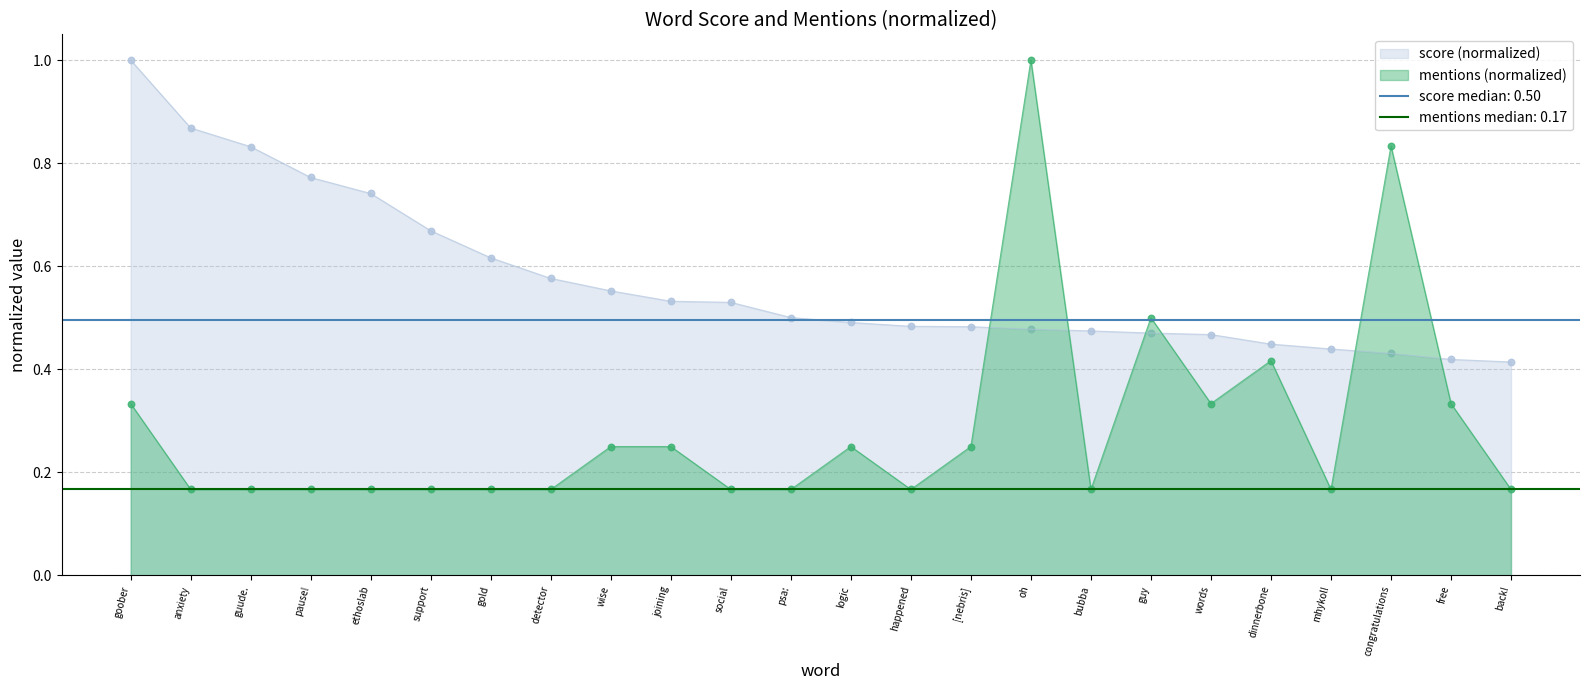

What is the total value across all series at social?

0.7